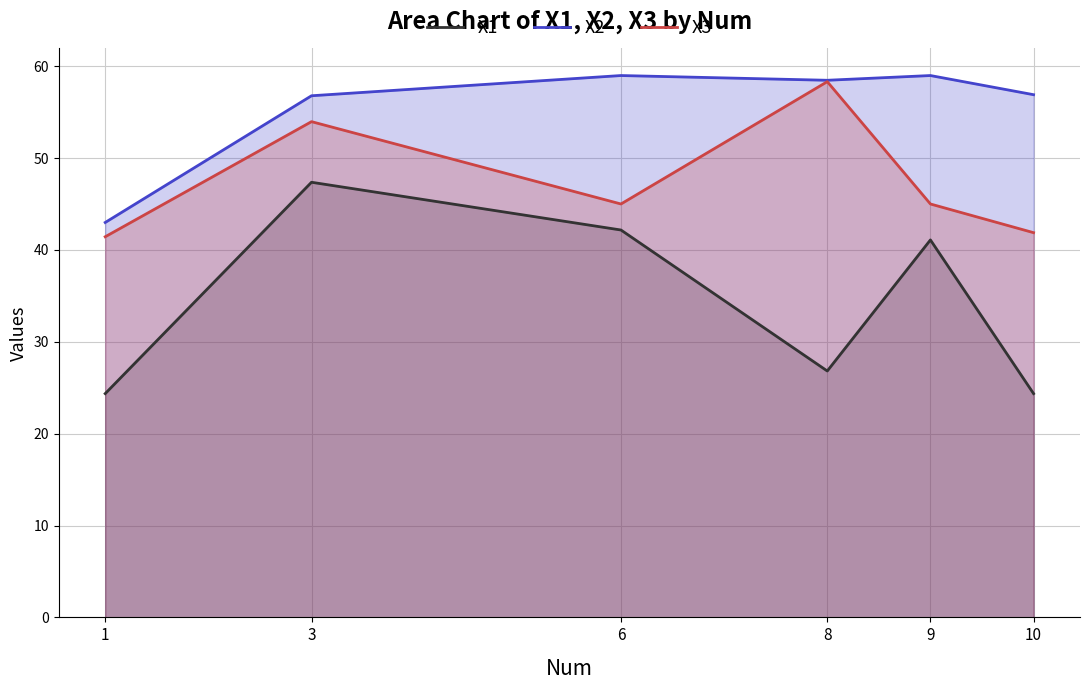

The X1 series shows 9.6 at 9. True or false?

False